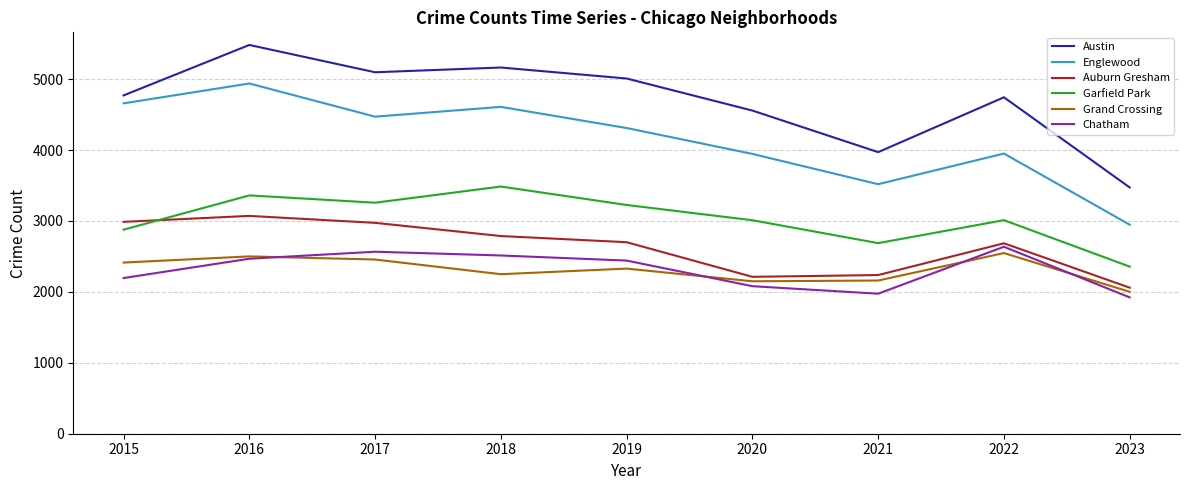

Which series has the largest range (max minus min)?

Austin